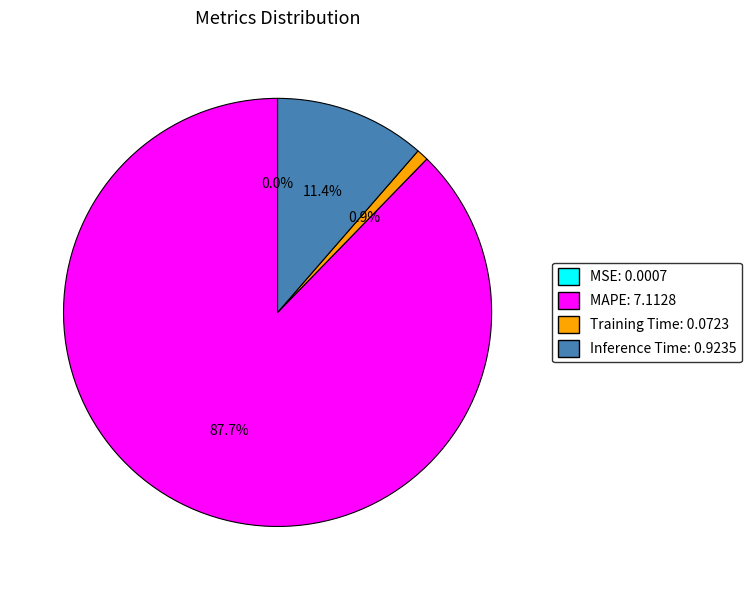

What is the majority slice?

MAPE